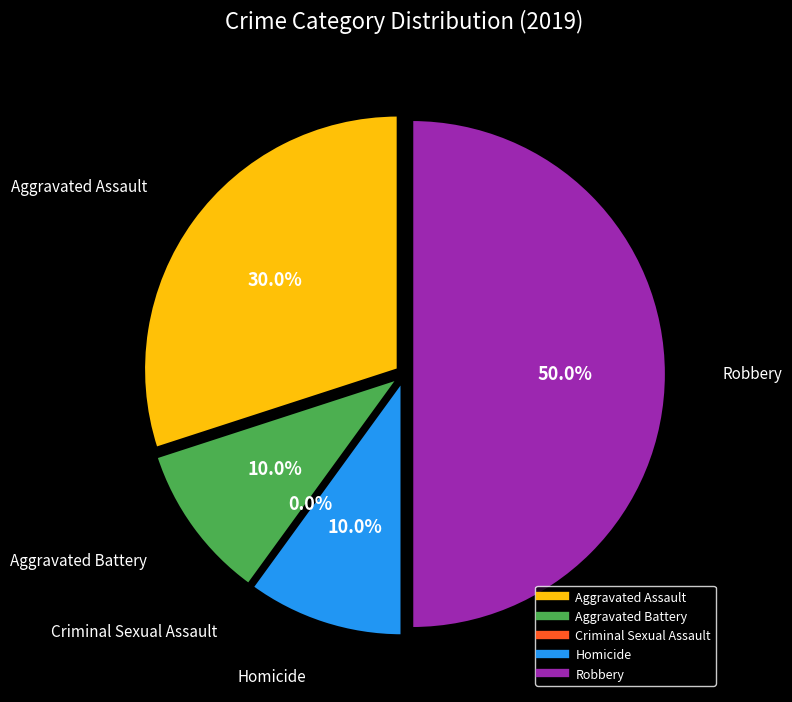

What is the smallest slice in the pie chart?

Criminal Sexual Assault